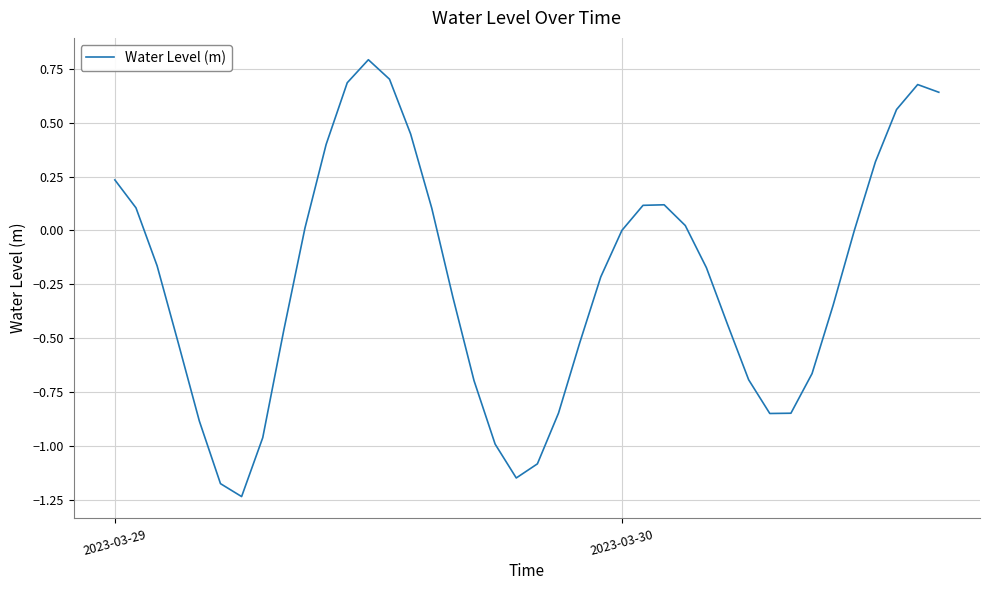

What is the maximum value shown in the chart?

0.8